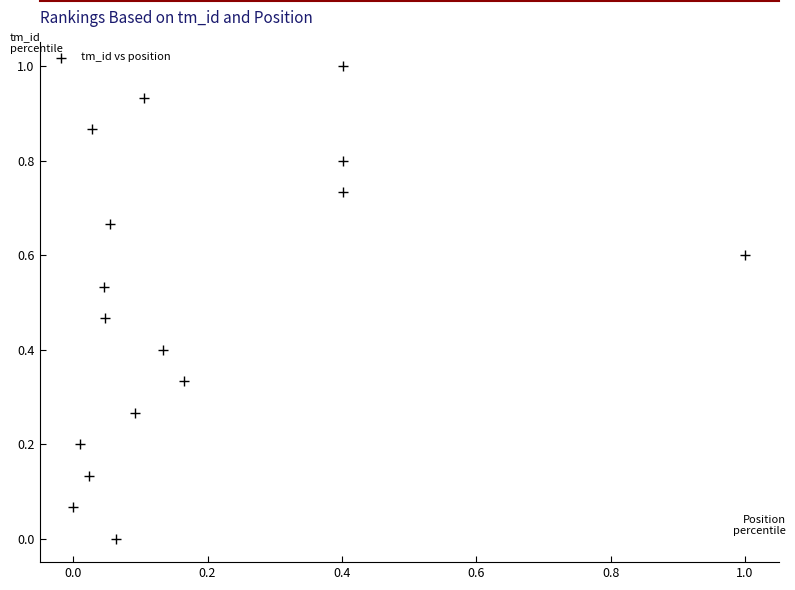

What is the range of Y values (max minus min)?

1.0